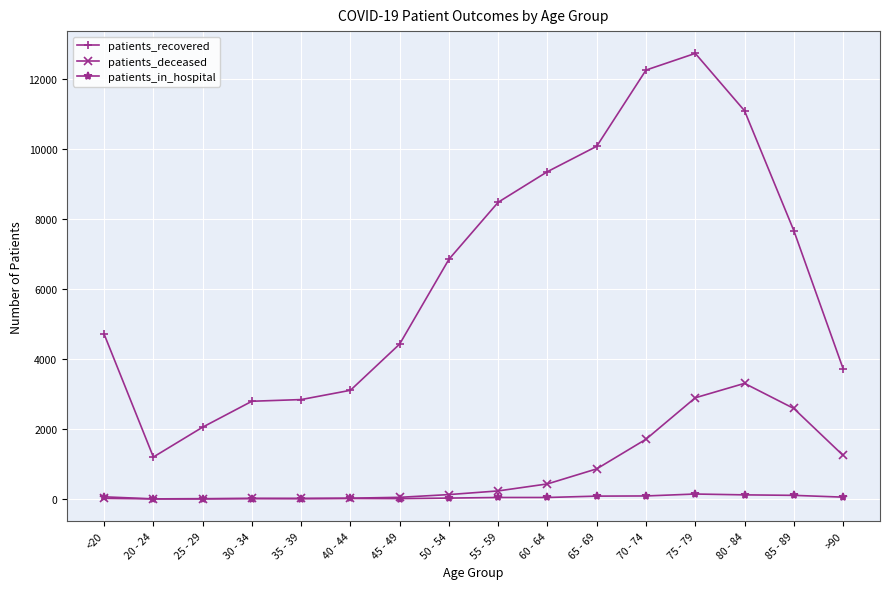

Which series has the largest total across all categories?

patients_recovered